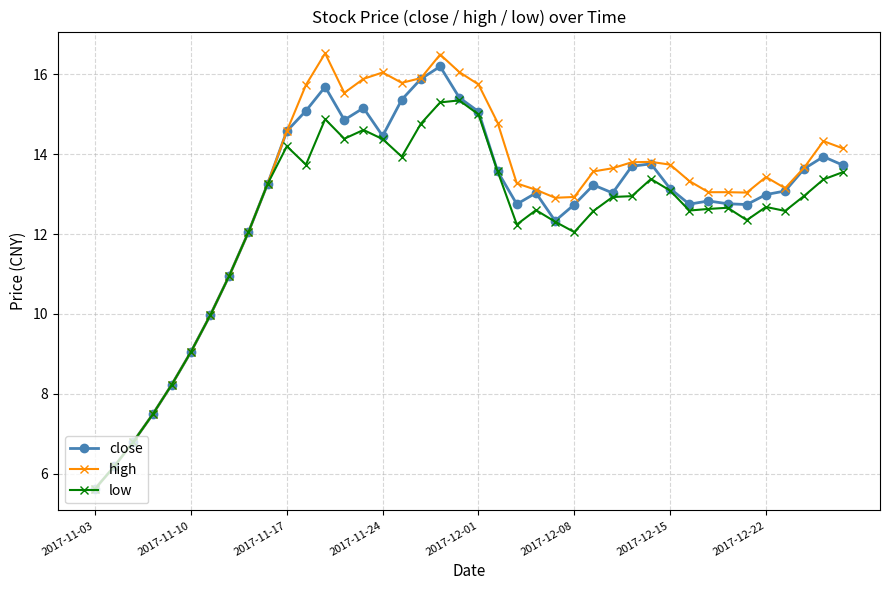

True or false: low has more than 1 interior local peaks.

True